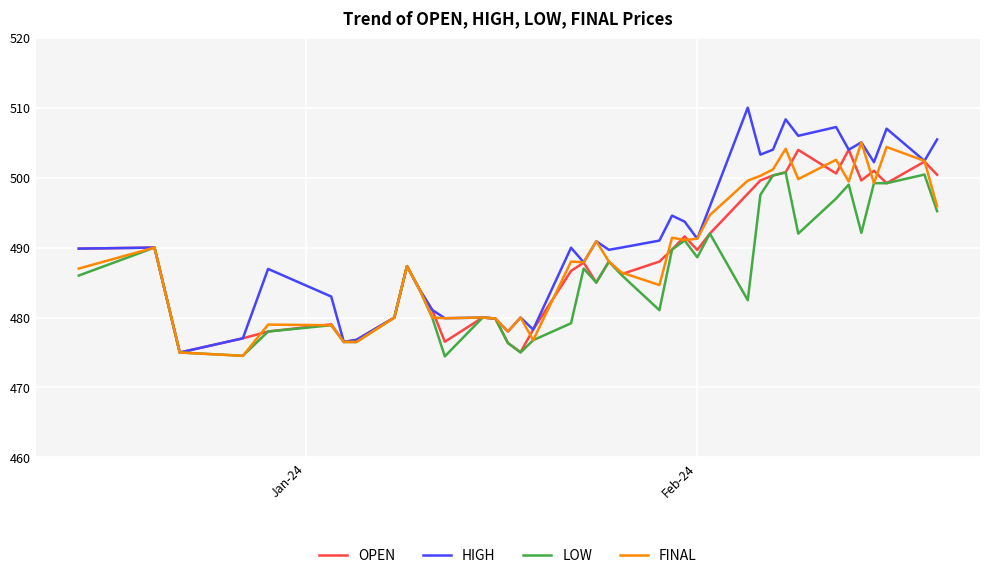

What is the maximum value shown in the chart?

510.0